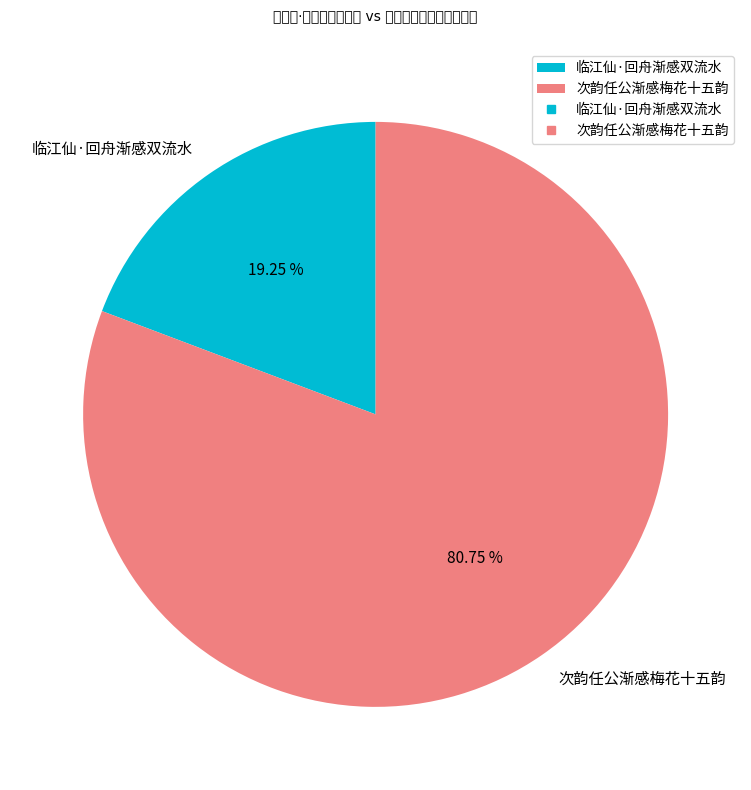

How many segments does this pie chart have?

2